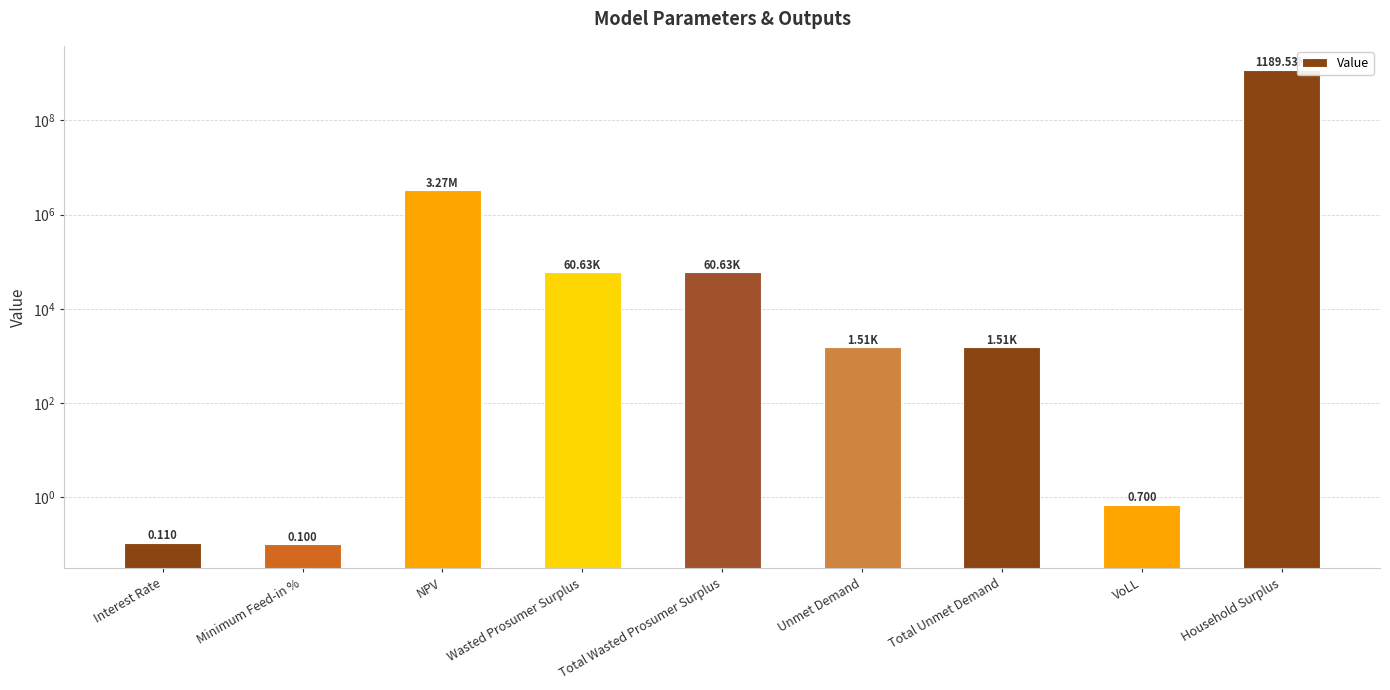

Where is the data nearest to the value 594763053?

NPV